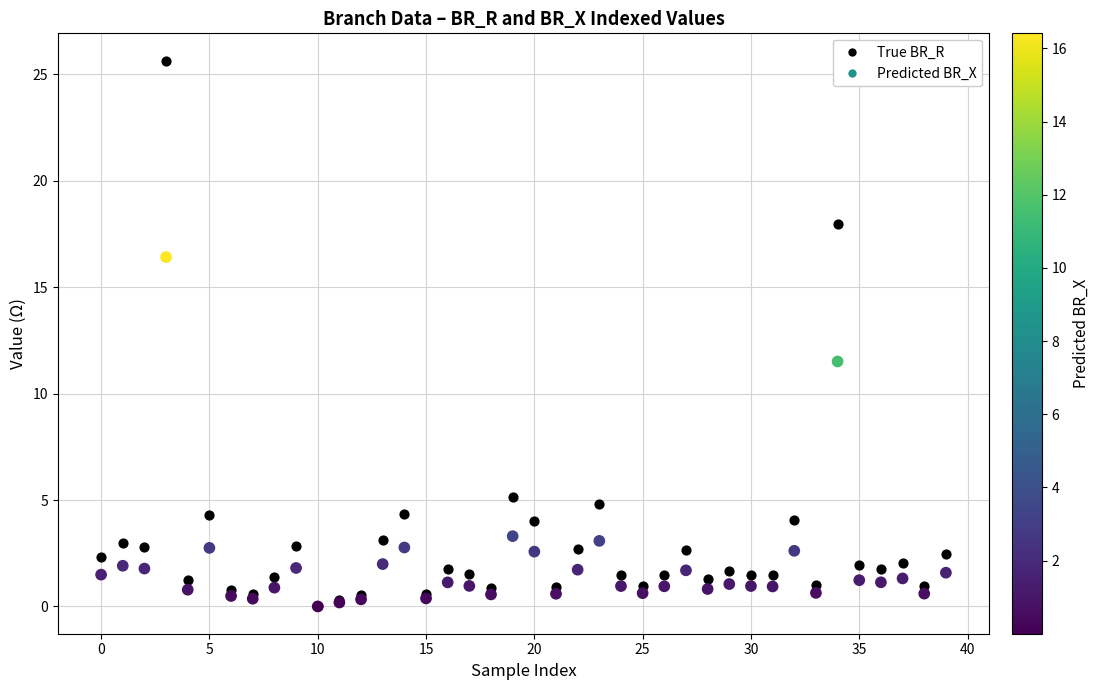

In the True BR_R series, what Y value is closest to 12?

18.0